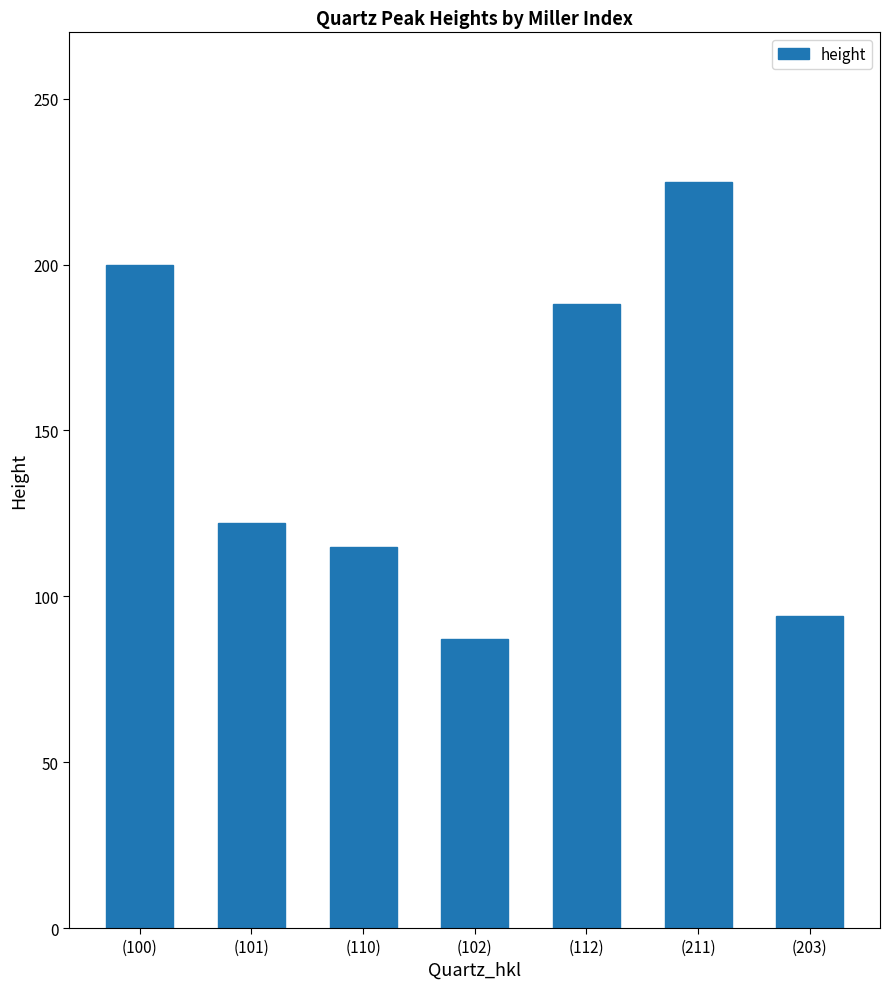

Reading left to right, extract all data points from this chart.

(100)=200	(101)=122	(110)=115	(102)=87	(112)=188	(211)=225	(203)=94